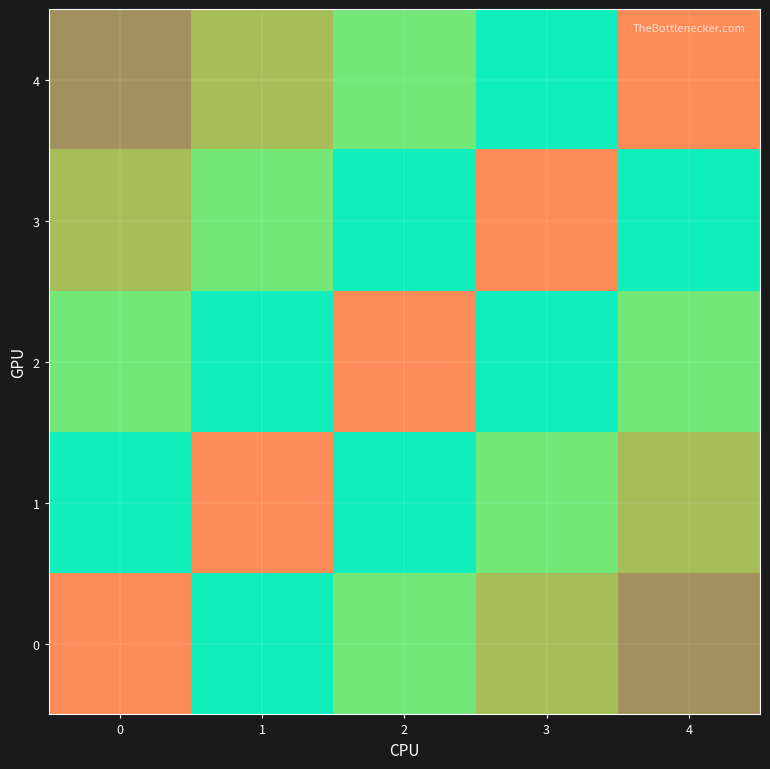

The 2 series shows -1 at 4. True or false?

False